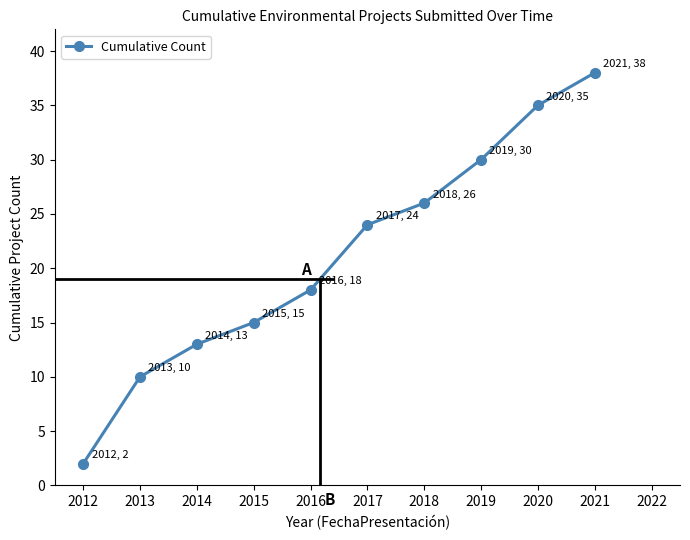

What is the difference between the second highest and minimum values?

33